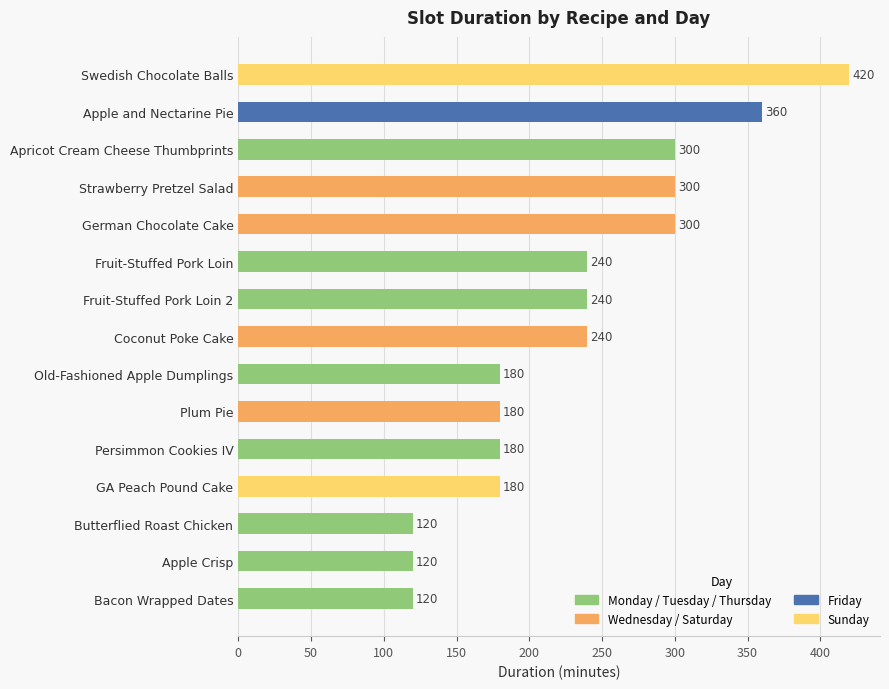

Count the values in the range 180 to 300.

10